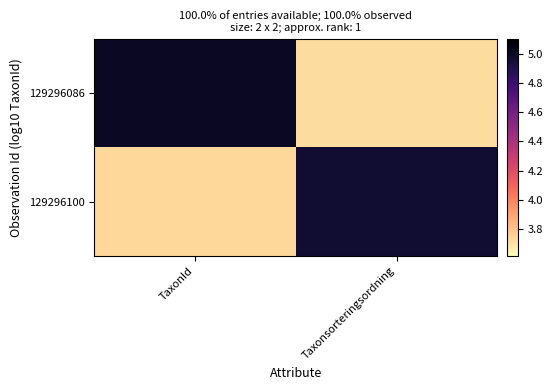

At how many categories does at least one series exceed 4?

2